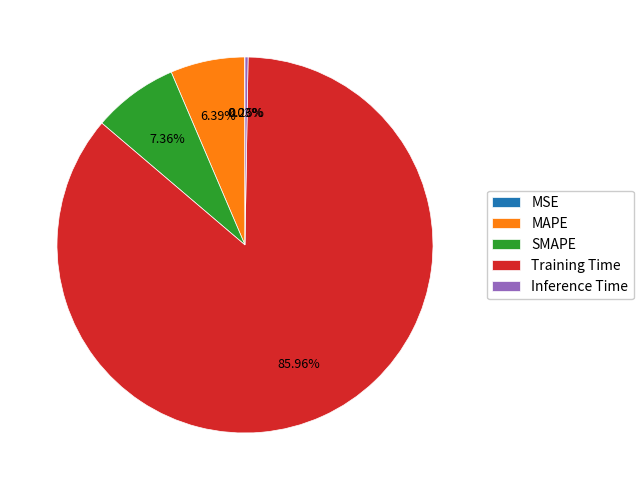

The MAPE slice represents 6% of the pie. True or false?

True